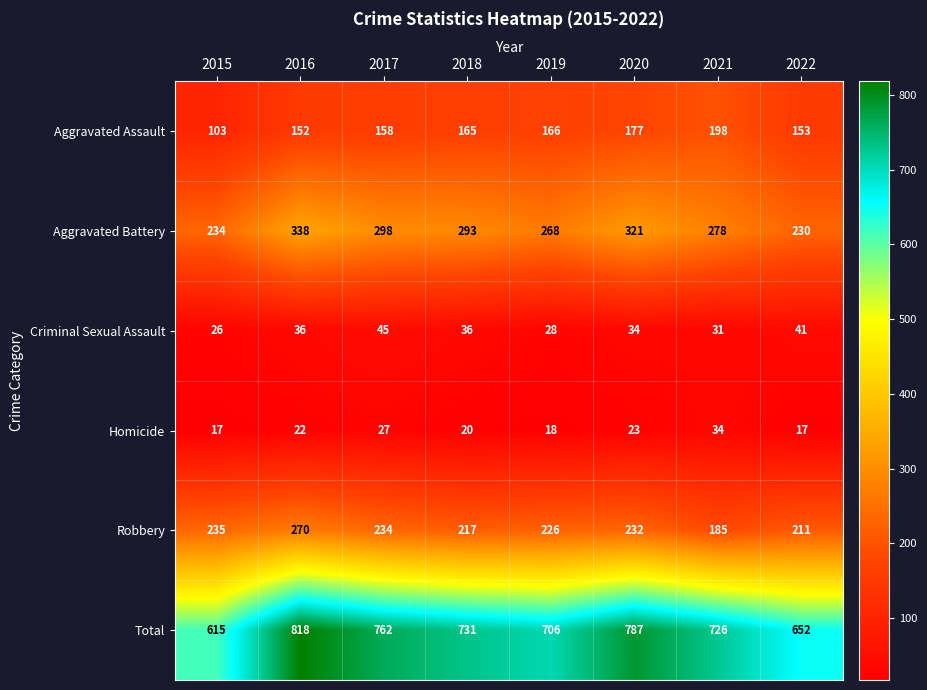

Rank the categories by Robbery value from highest to lowest.

2016, 2015, 2017, 2020, 2019, 2018, 2022, 2021